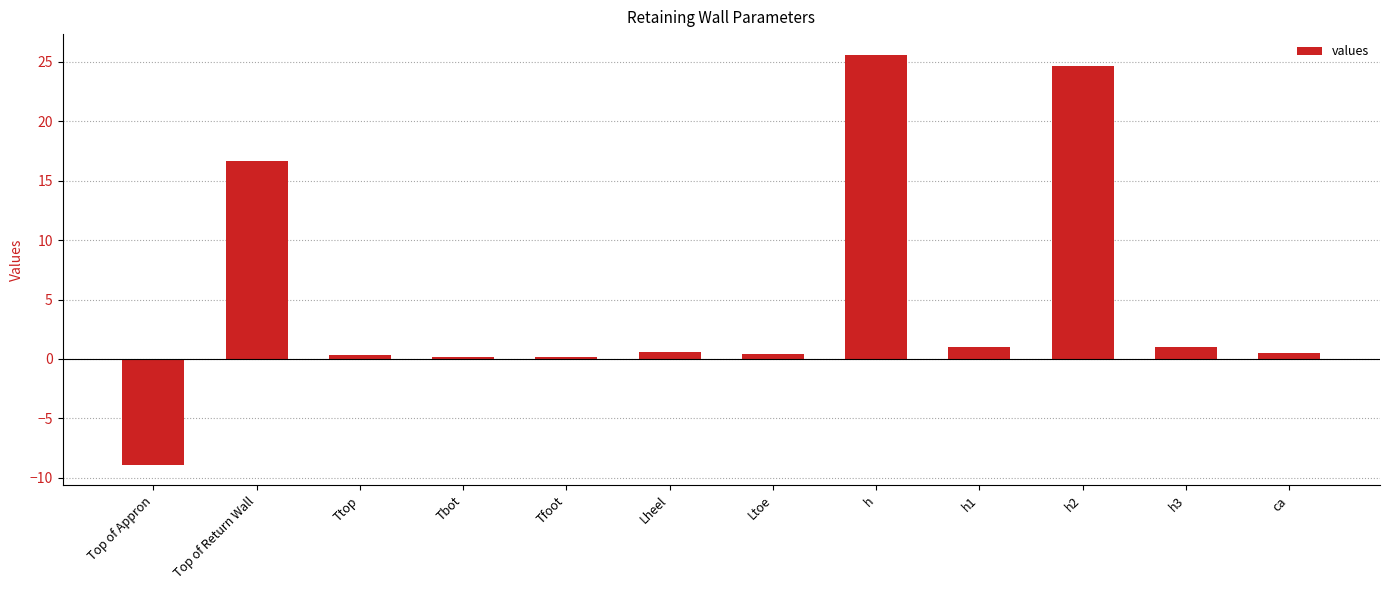

Does the chart contain stacked bars?

No